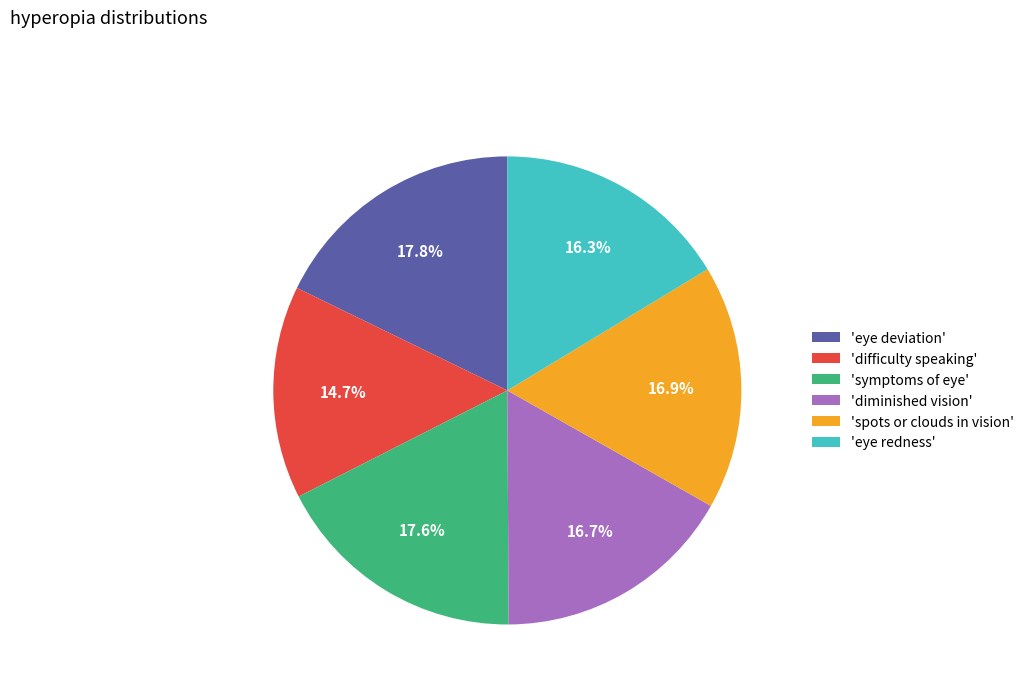

How many segments does this pie chart have?

6